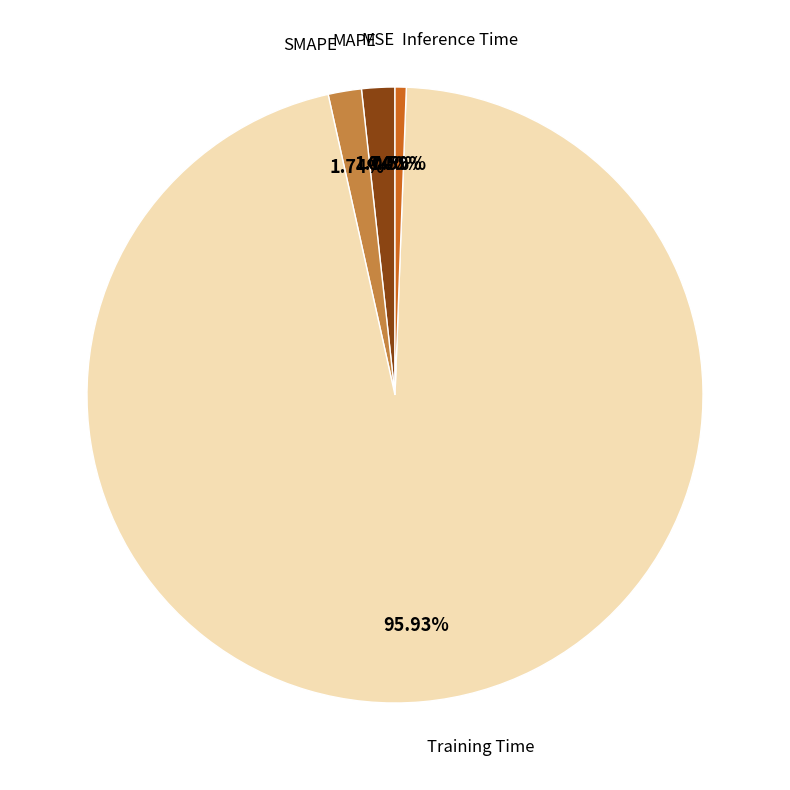

Is there any slice that represents more than half of the pie?

Yes